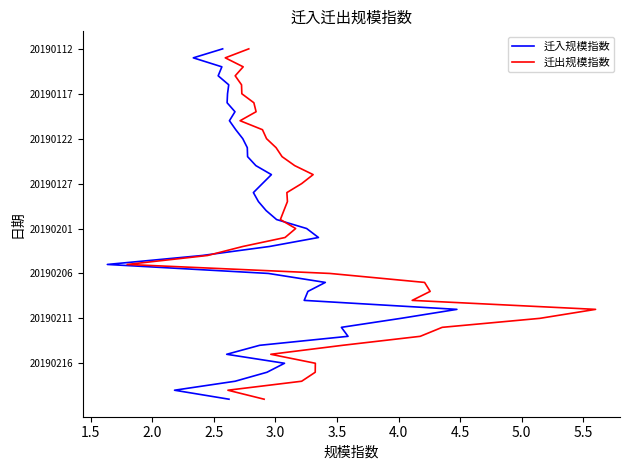

How many distinct data groups are displayed?

2